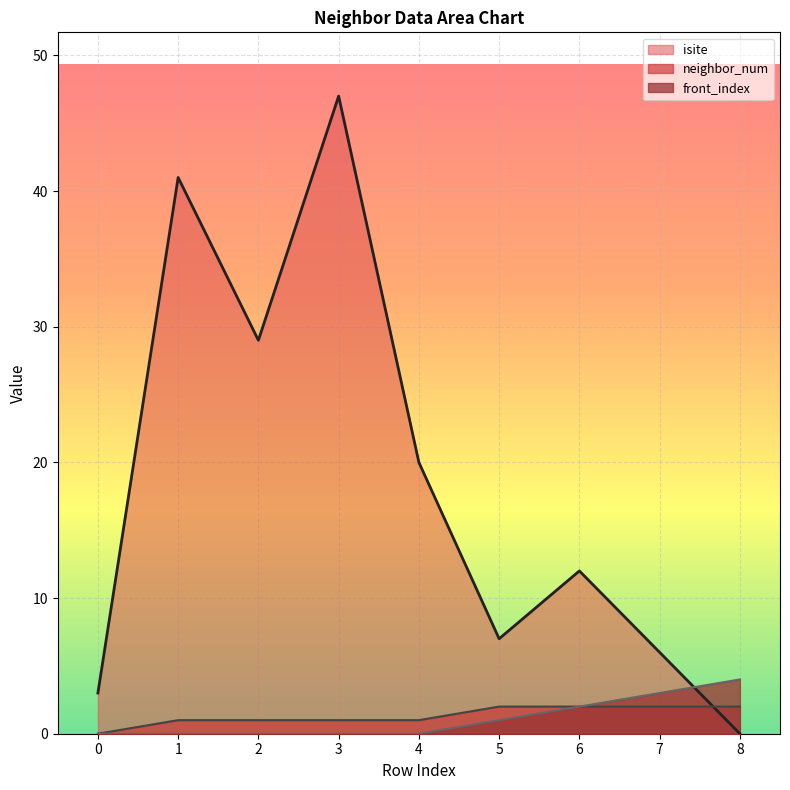

Reading left to right, list all the values displayed in this chart.

isite: 0=3	1=41	2=29	3=47	4=20	5=7	6=12	7=6	8=0
neighbor_num: 0=0	1=1	2=1	3=1	4=1	5=2	6=2	7=2	8=2
front_index: 0=0	1=0	2=0	3=0	4=0	5=1	6=2	7=3	8=4